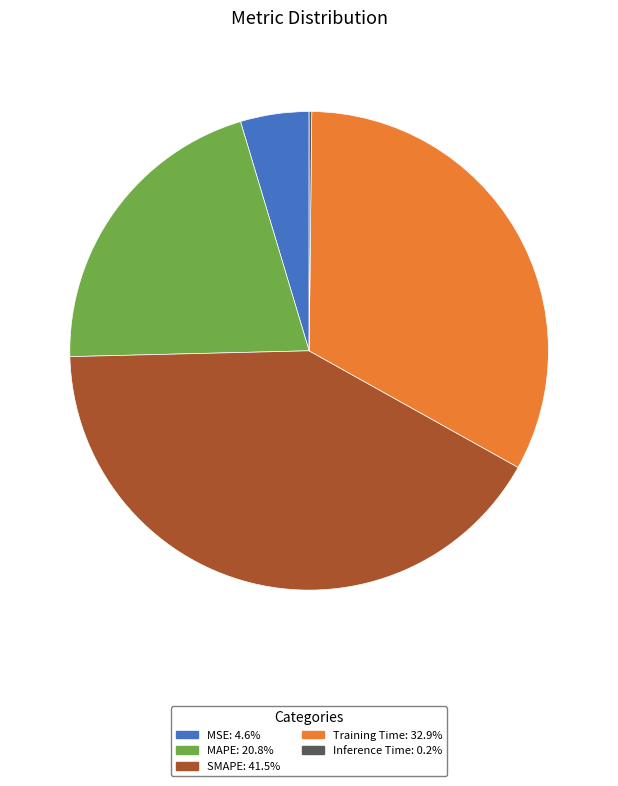

Is there a majority slice in this chart?

No